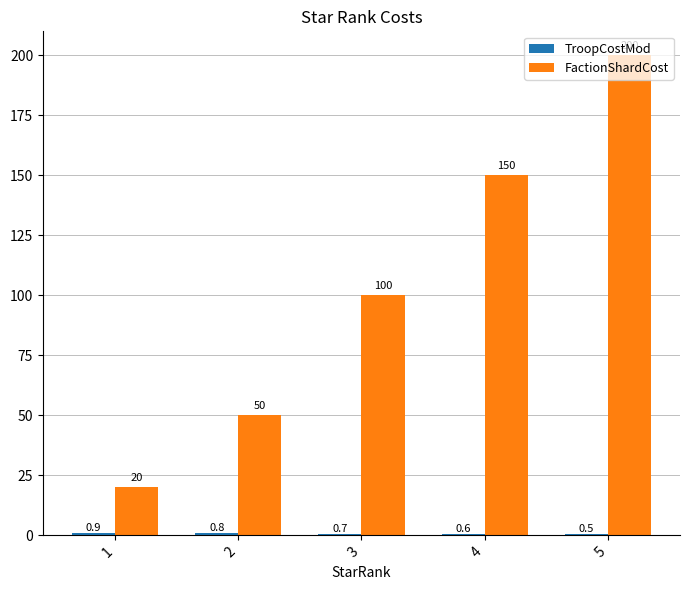

What is the greatest value displayed?

200.0